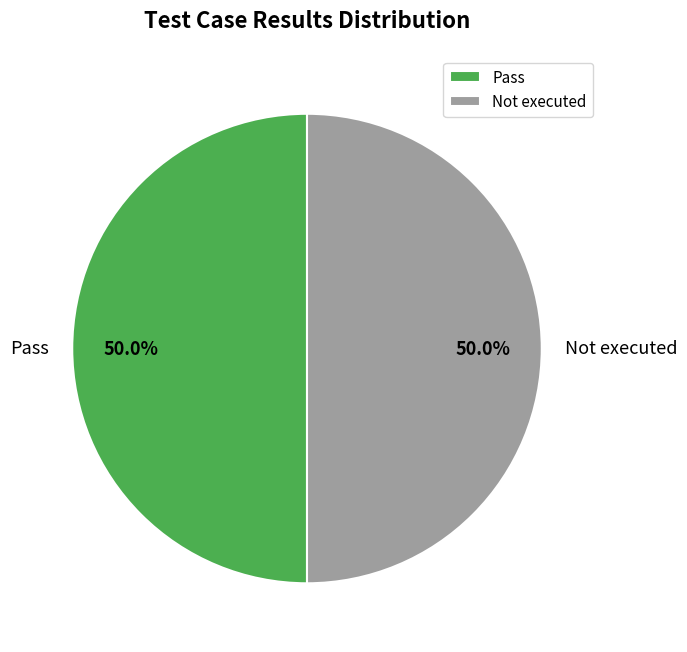

What is the ratio of the value at Pass to the value at Not executed?

1.0